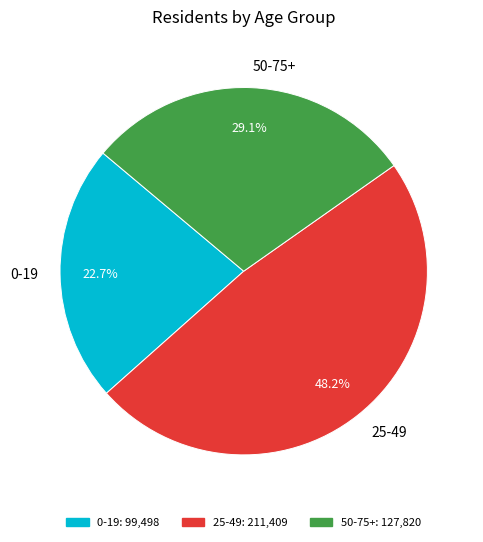

Approximately how many times larger is the value at 0-19 compared to 25-49?

0.5